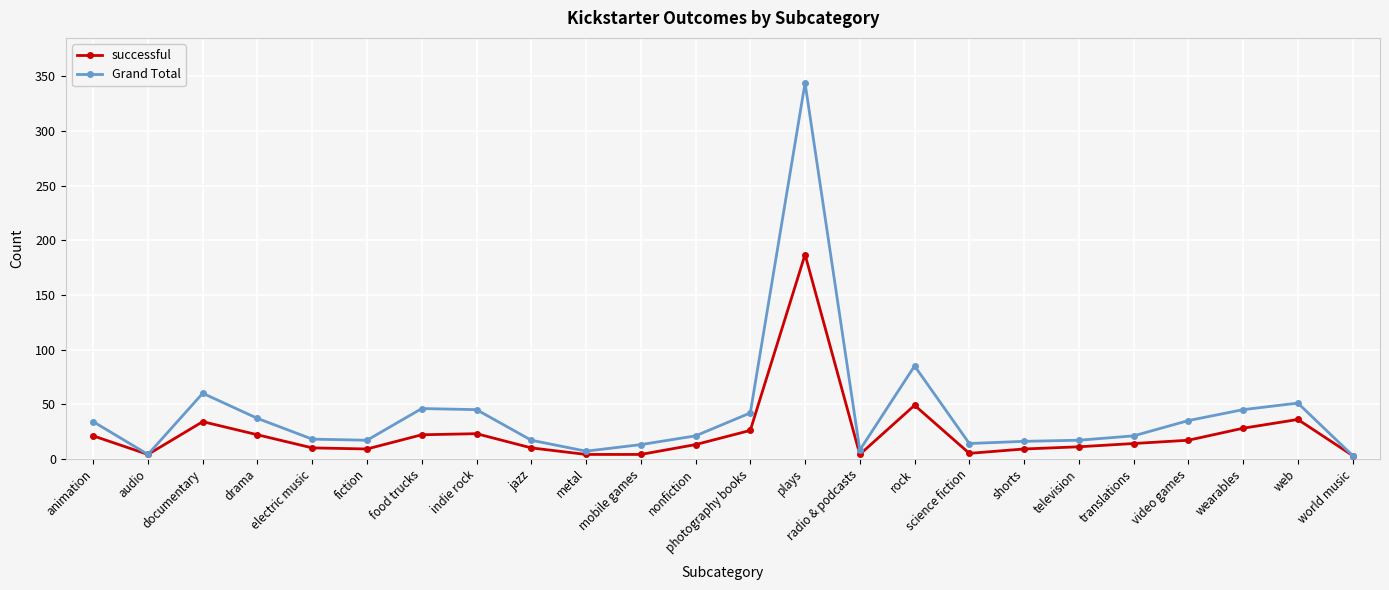

What is the spread (max minus min) of values at radio & podcasts?

4